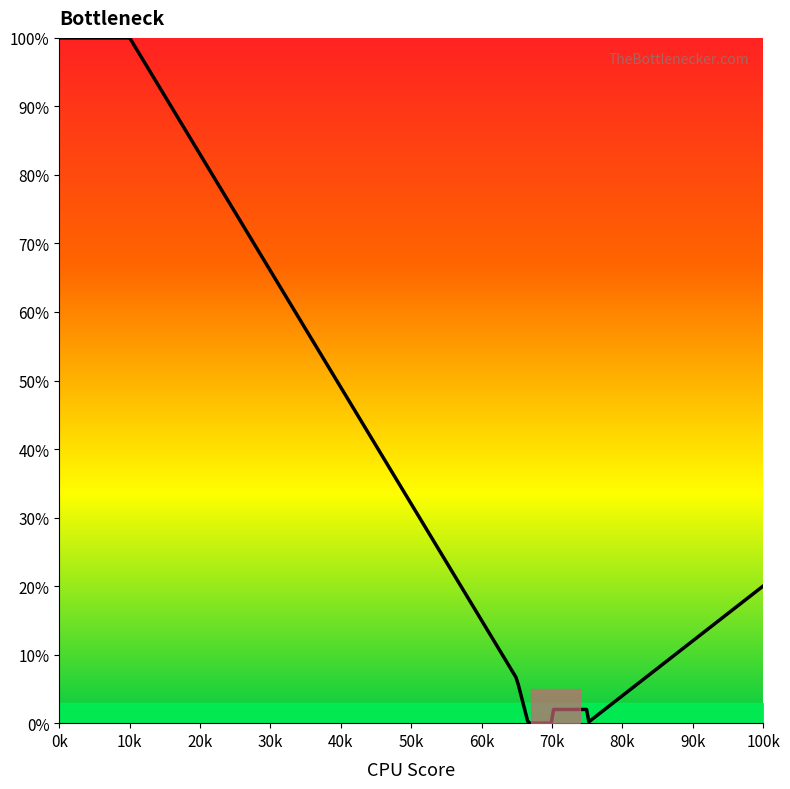

What is the maximum value shown in the chart?

100.0